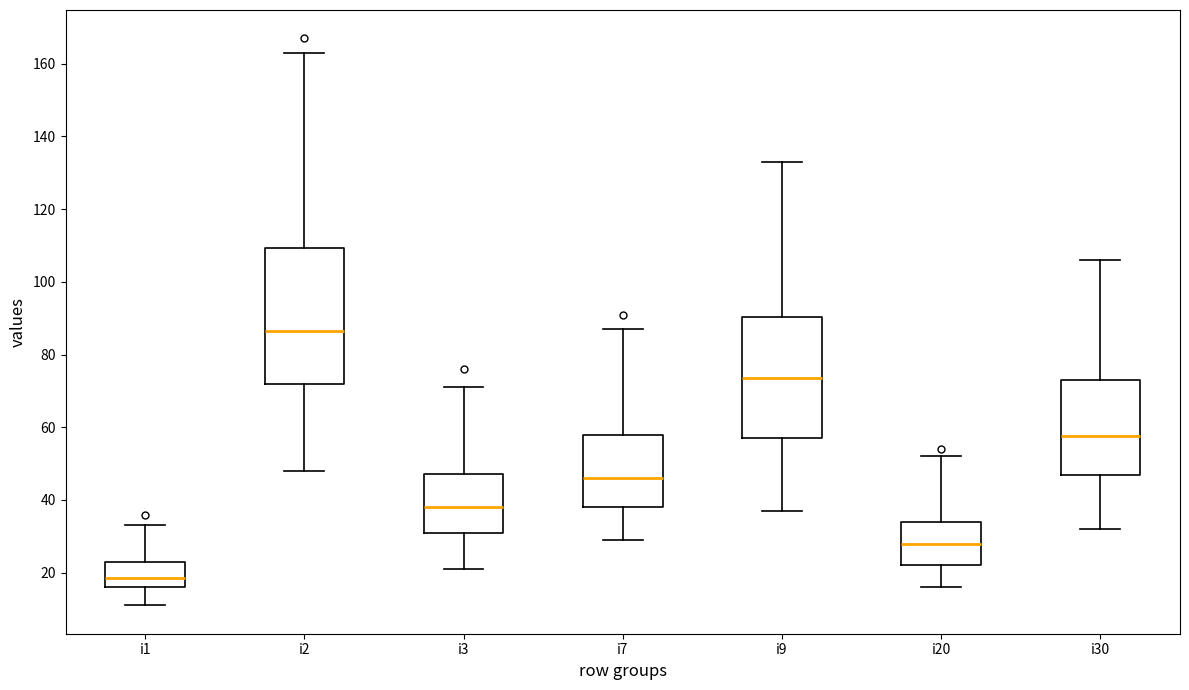

Which box is the tallest, from its lower edge to its upper edge?

i2